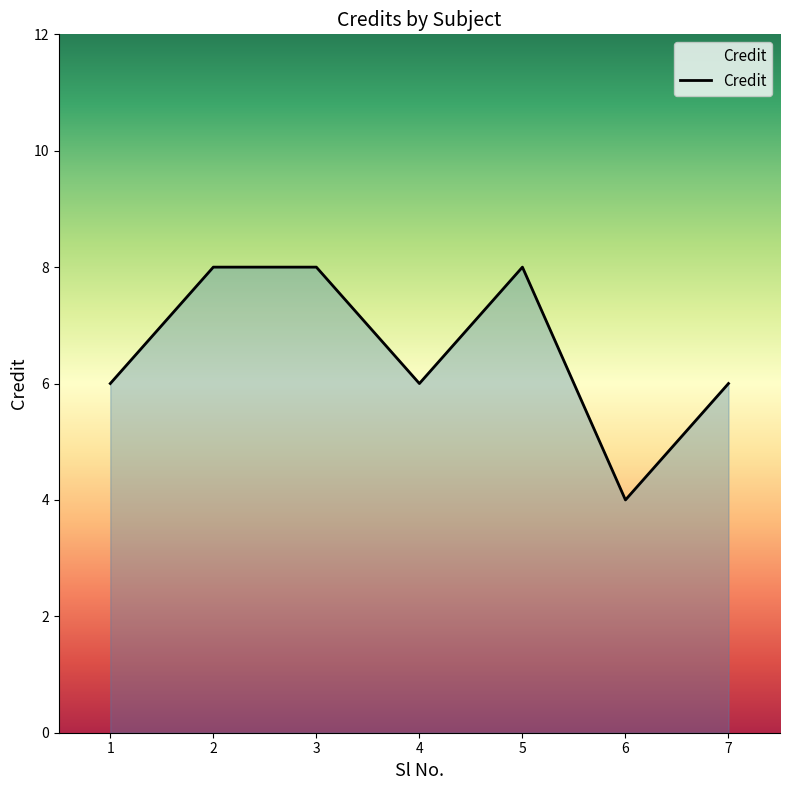

What is the sum of all values?

46